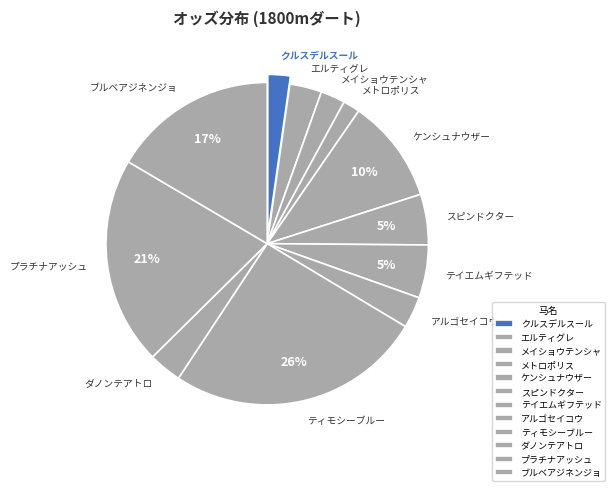

Combined, do プラチナアッシュ and クルスデルスール account for over 50%?

No